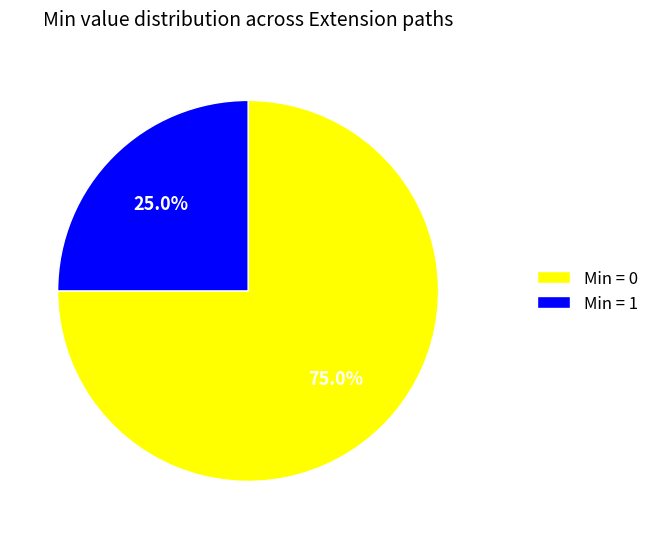

How many slices are in this pie chart?

2